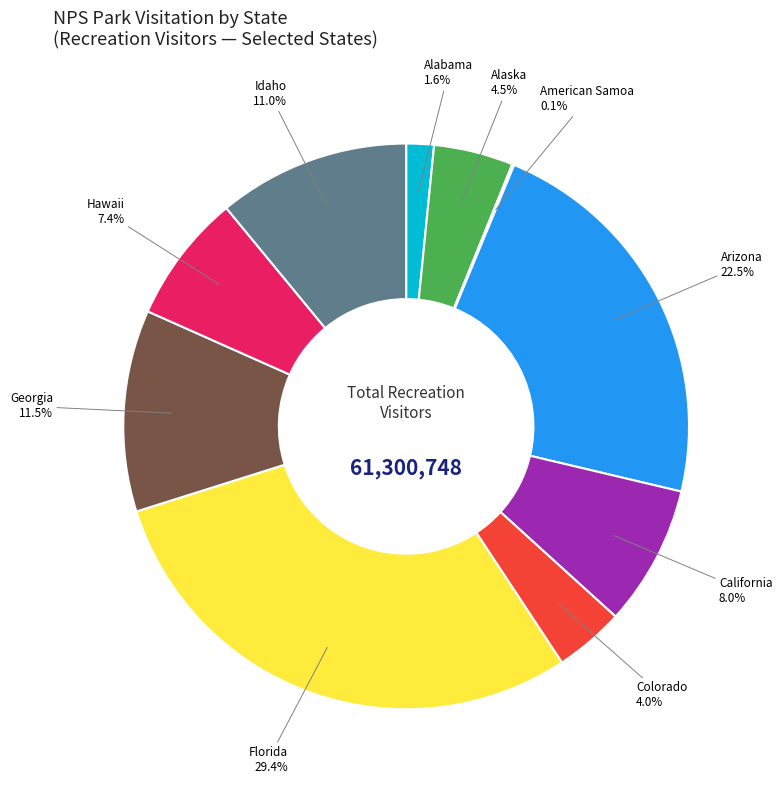

To the nearest percent, what is the difference between the largest and smallest slice percentages?

29%